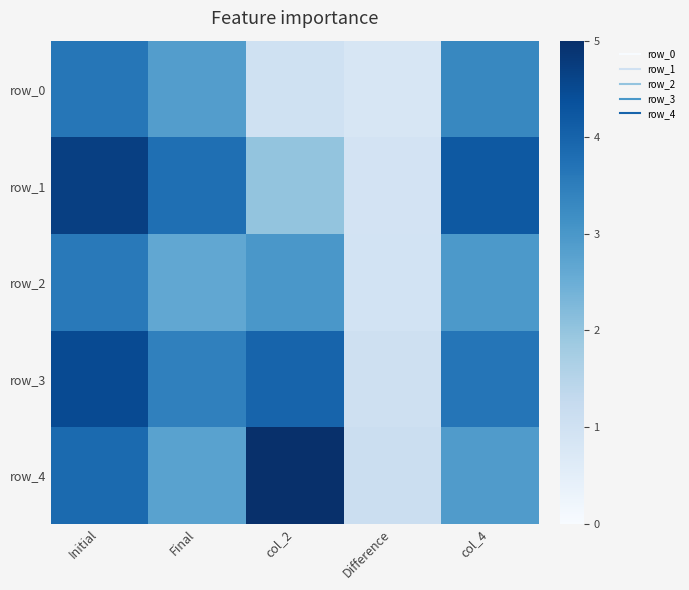

Which series has the largest range (max minus min)?

row_4